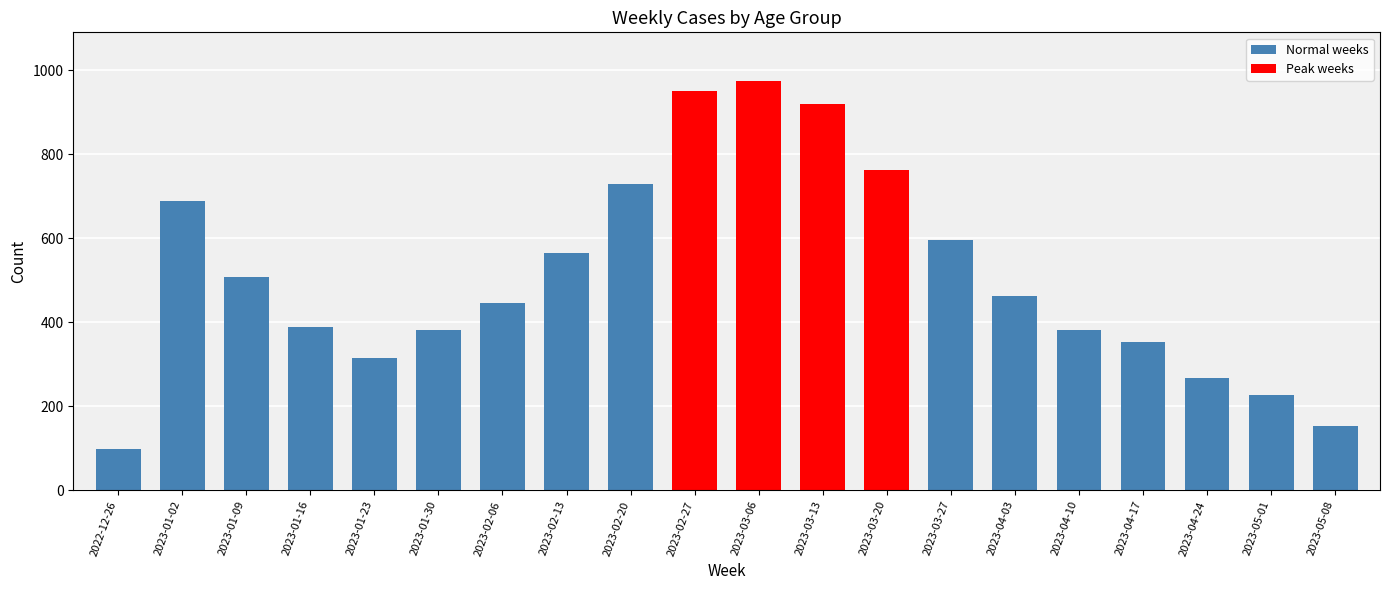

What value does the data have at 2023-02-27, to the nearest 100?

900